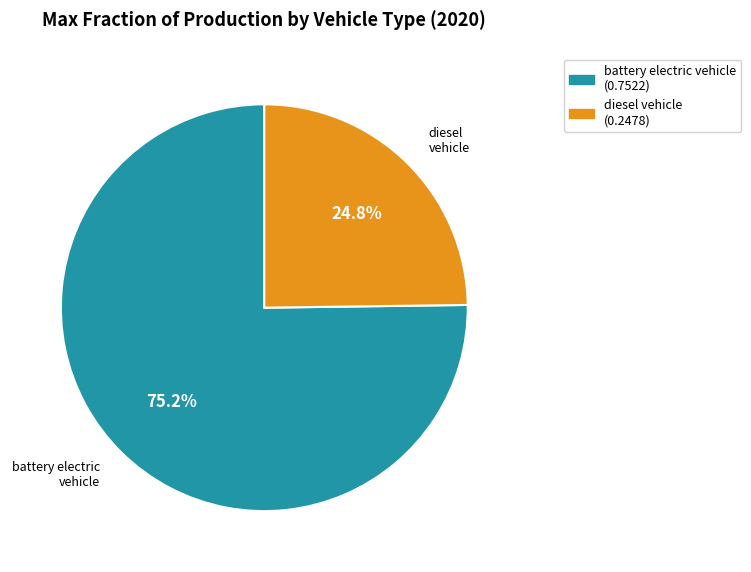

Is there any slice that represents more than half of the pie?

Yes